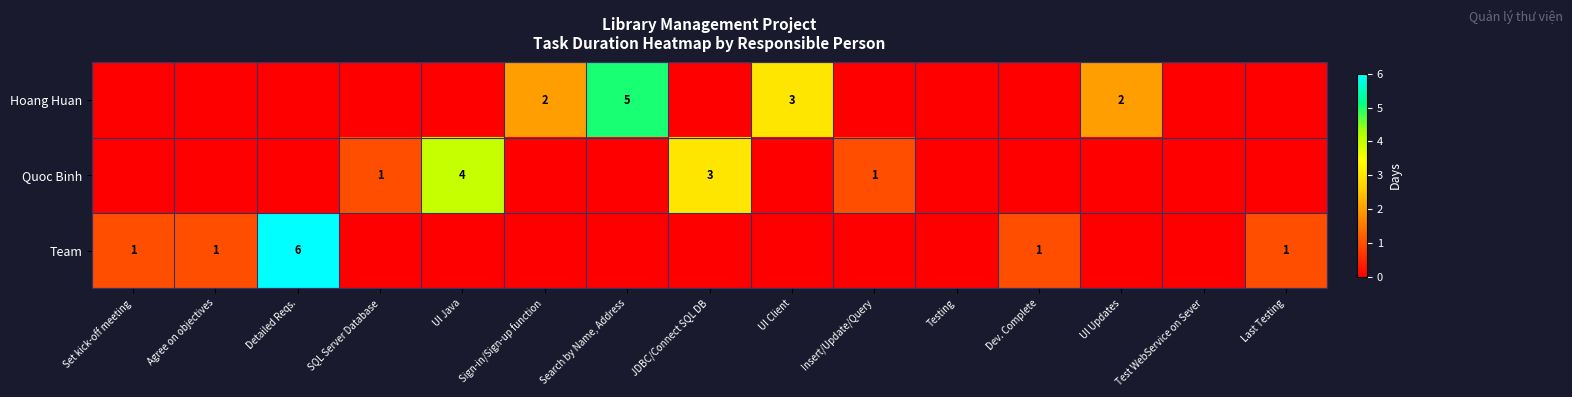

Reading left to right, transcribe all the data shown in this chart.

row_0: 0	0	0	0	0	2	5	0	3	0	0	0	2	0	0
row_1: 0	0	0	1	4	0	0	3	0	1	0	0	0	0	0
row_2: 1	1	6	0	0	0	0	0	0	0	0	1	0	0	1